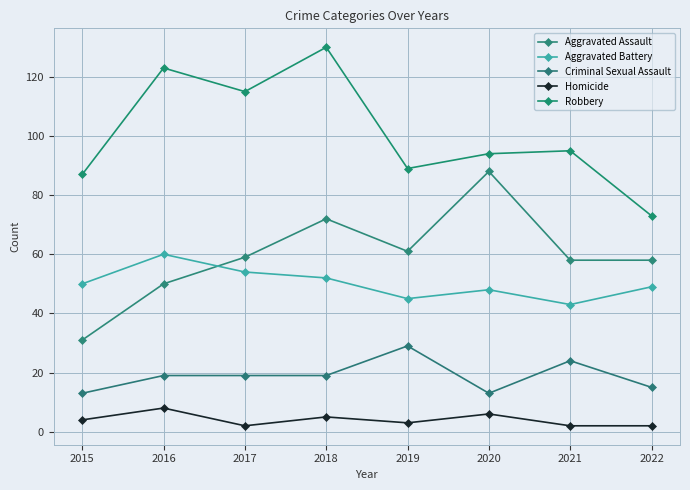

How many categories are shown in the chart?

8